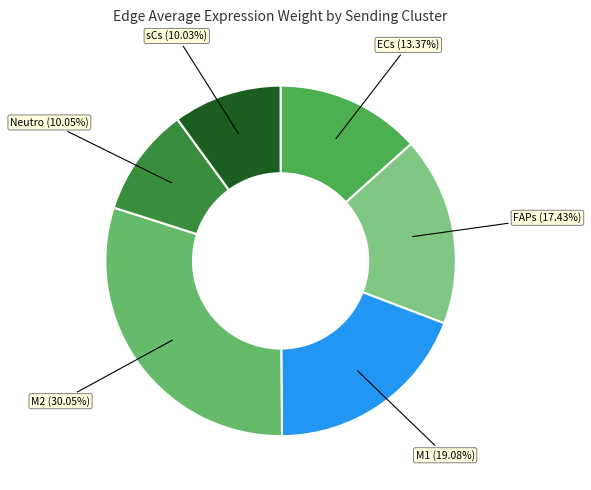

Which has a higher value, ECs or M1?

M1